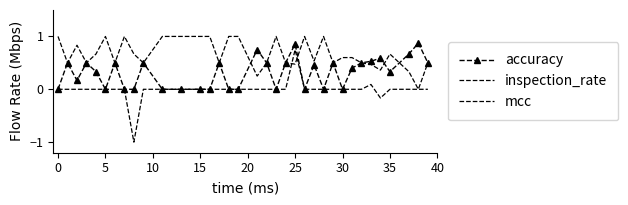

Rank the series by their maximum value, from highest to lowest.

inspection_rate, accuracy, mcc